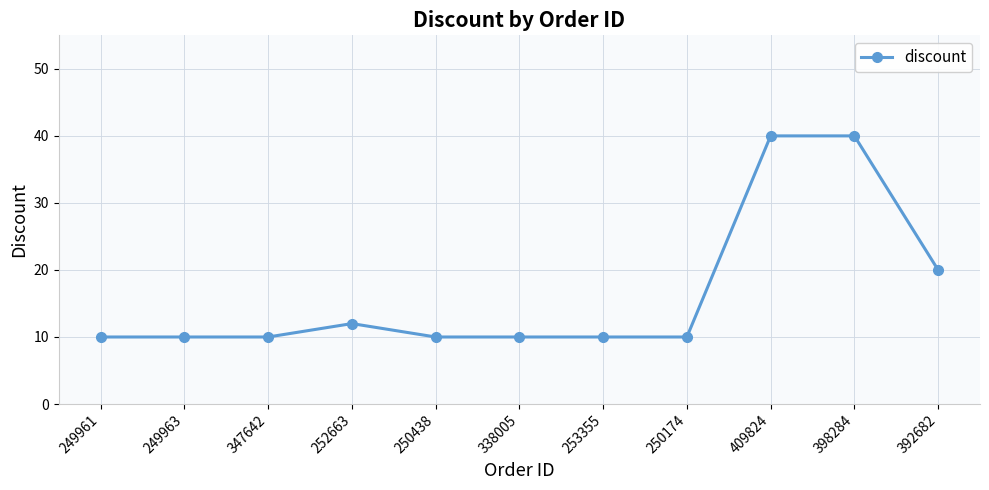

Is it true that the value at 347642 is 10?

True